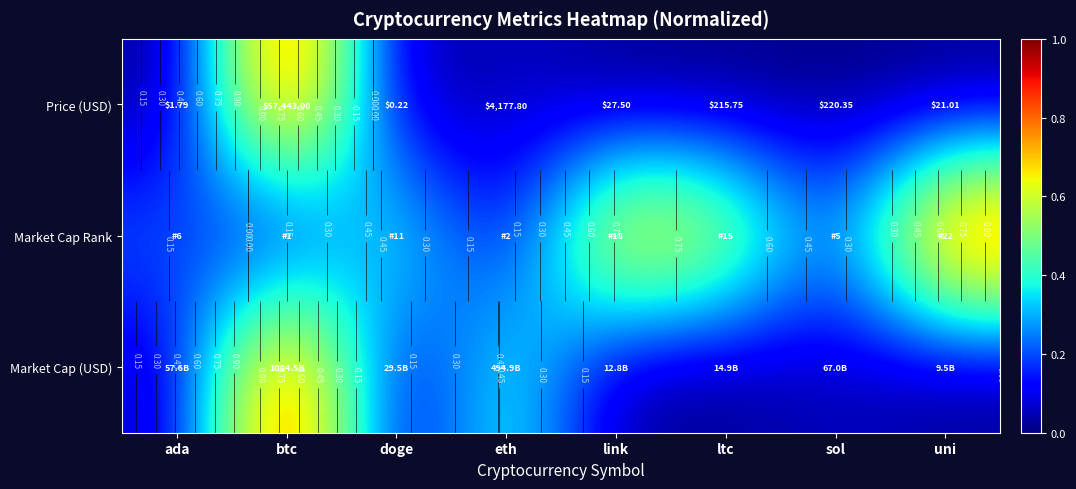

Rank the series by their maximum value, from highest to lowest.

Price (USD), Market Cap Rank, Market Cap (USD)